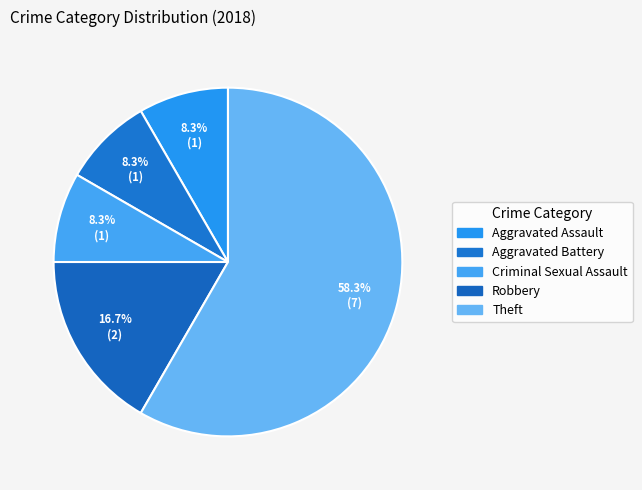

Which slice is the smallest?

Aggravated Assault